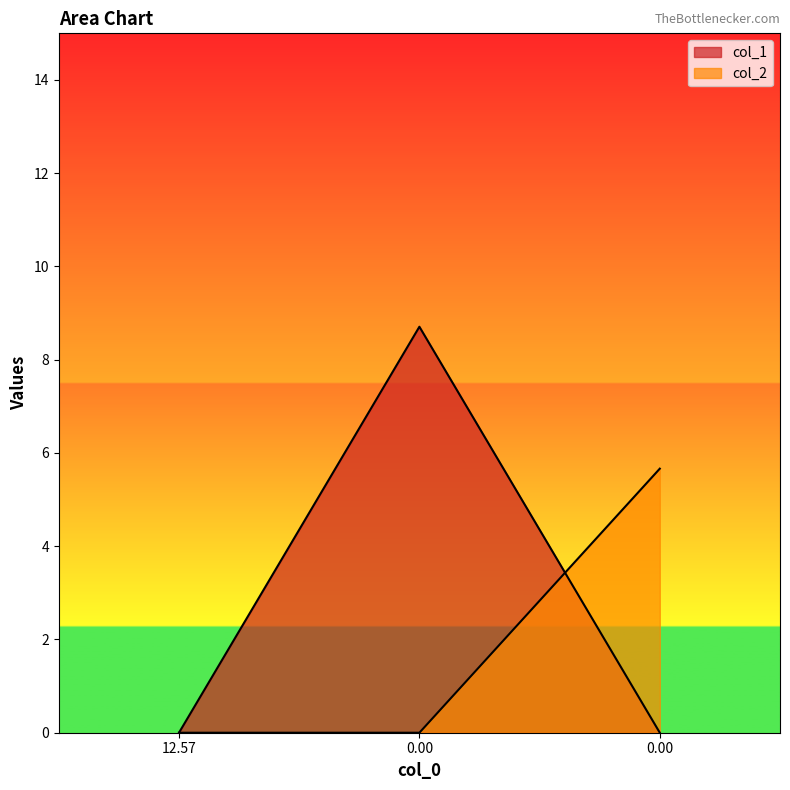

Reading left to right, what are all the values shown in this chart?

col_1: 0.0	8.7	0.0
col_2: 0.0	0.0	5.7